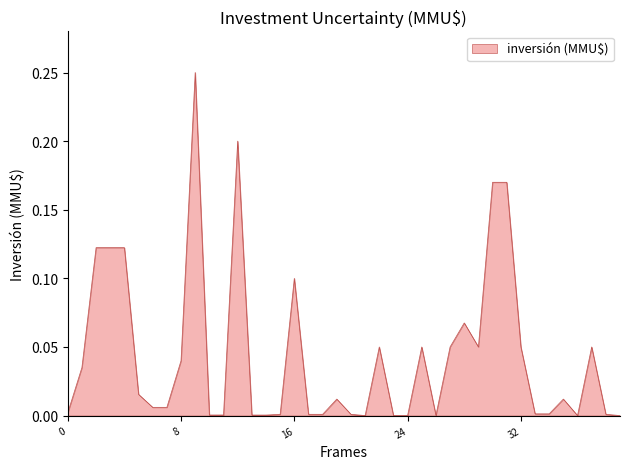

How many lines are shown in the chart?

1